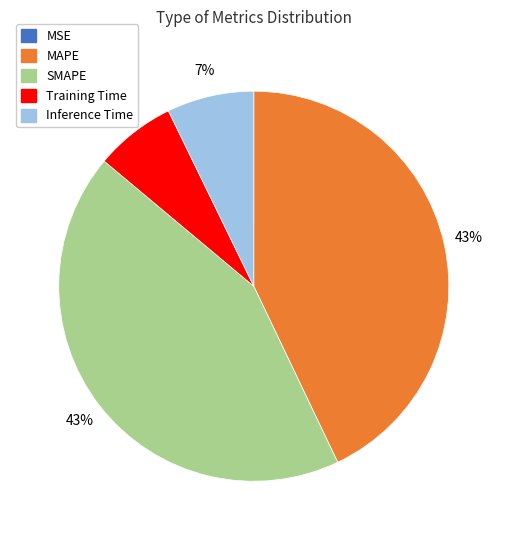

Does any single category account for the majority?

No